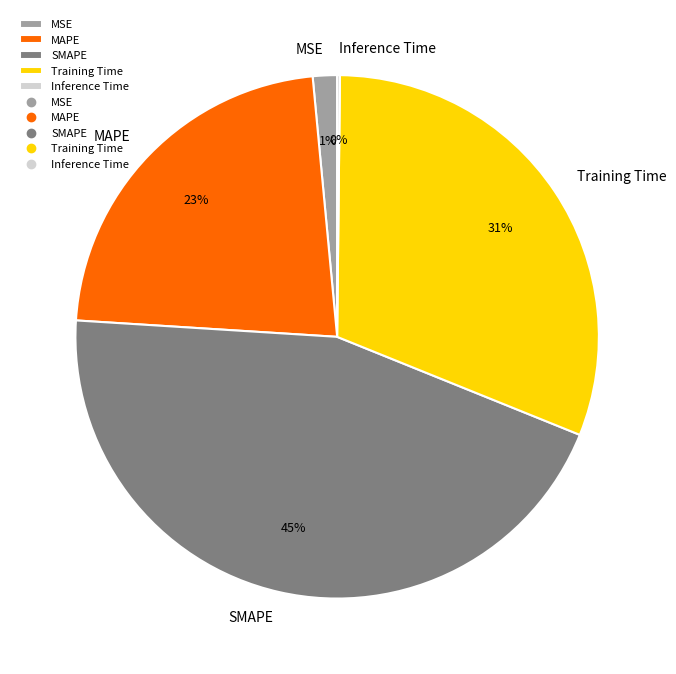

To the nearest percent, what is the combined percentage of MSE and MAPE?

24%